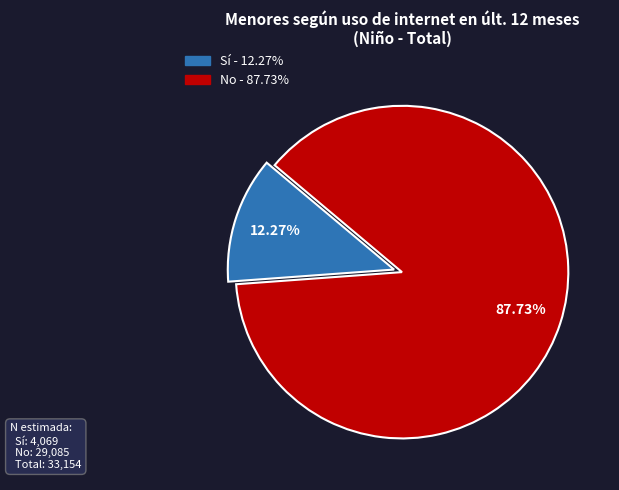

Which category has the smallest portion of the pie?

Sí